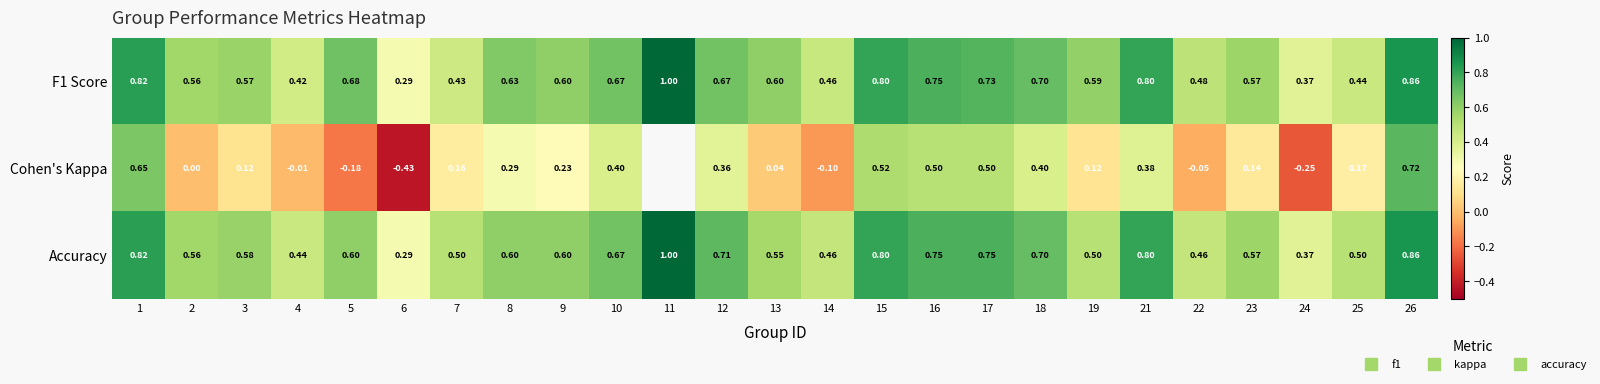

Between 3 and 16, which is larger?

16